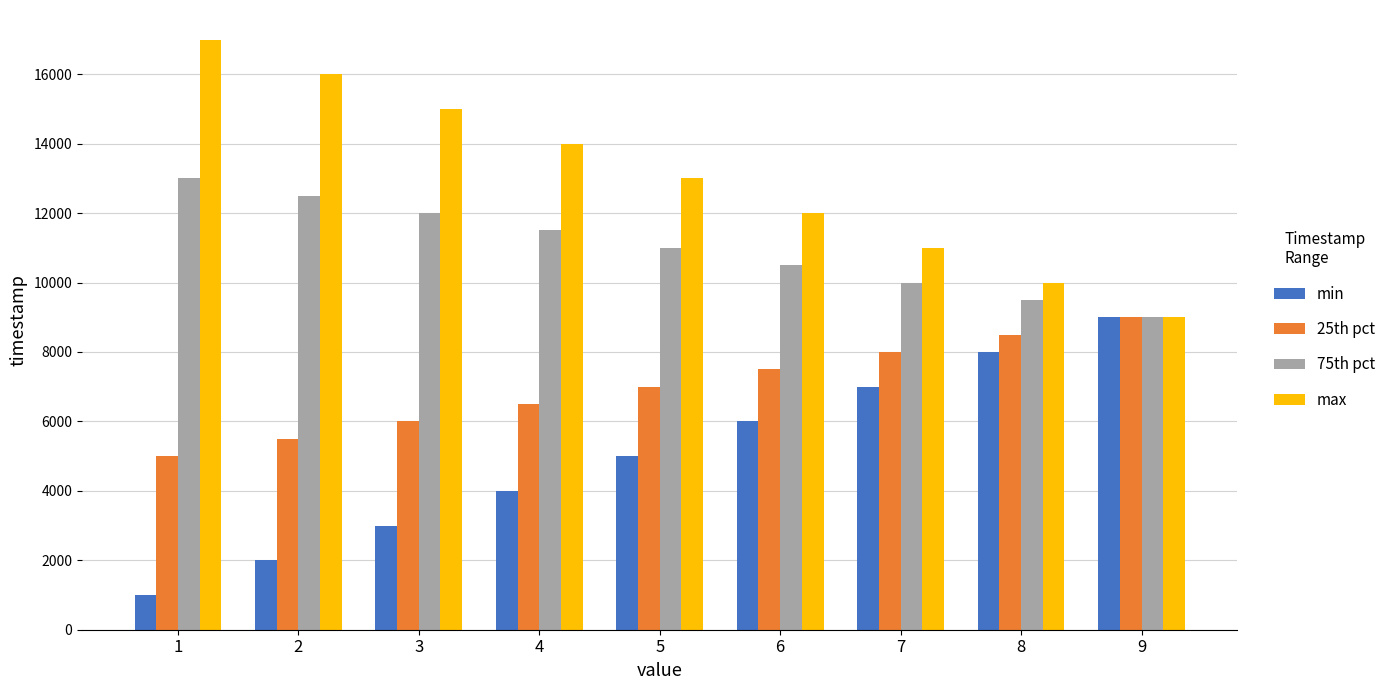

How many data points in max are less than 13000?

4